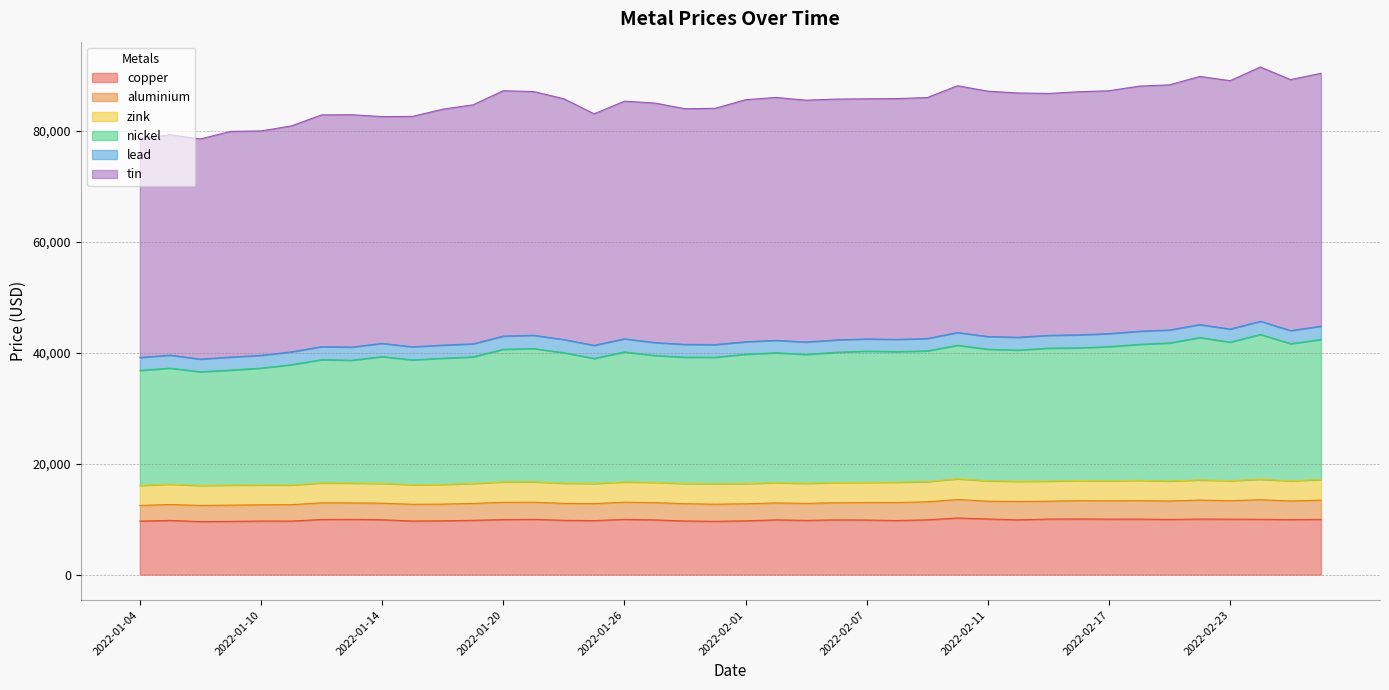

True or false: copper and tin cross at least once.

False